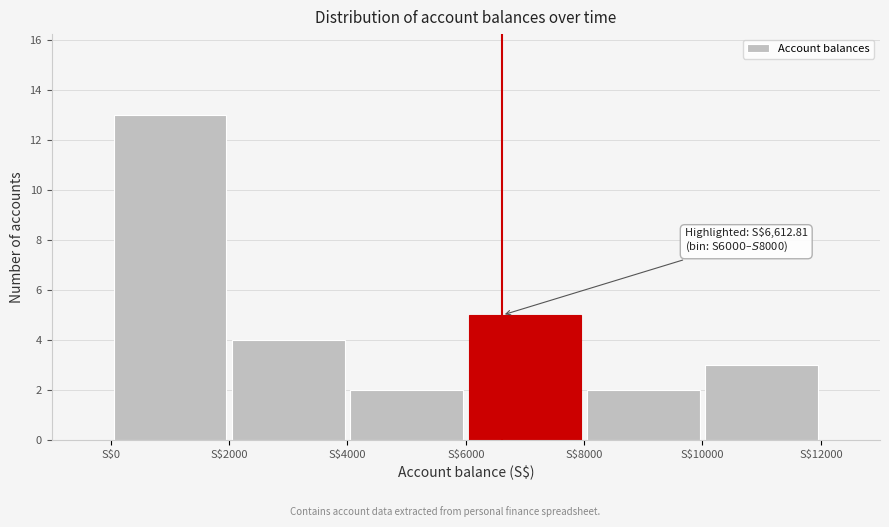

Which range on the x-axis has the tallest bar?

0 to 2000